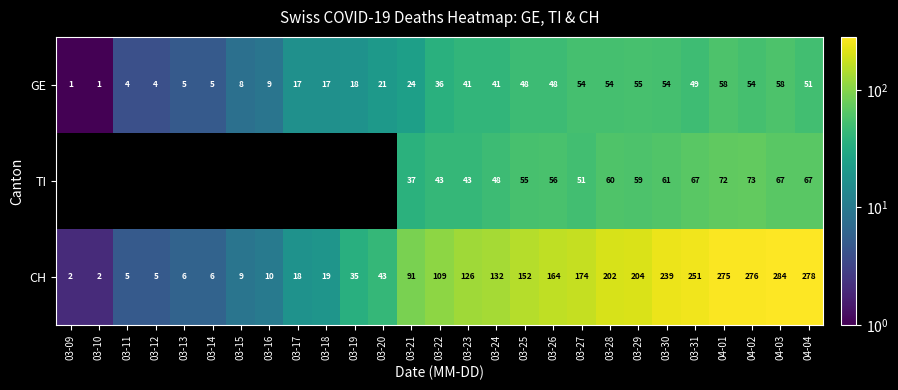

What is the difference between the highest and lowest values at 03-21?

67